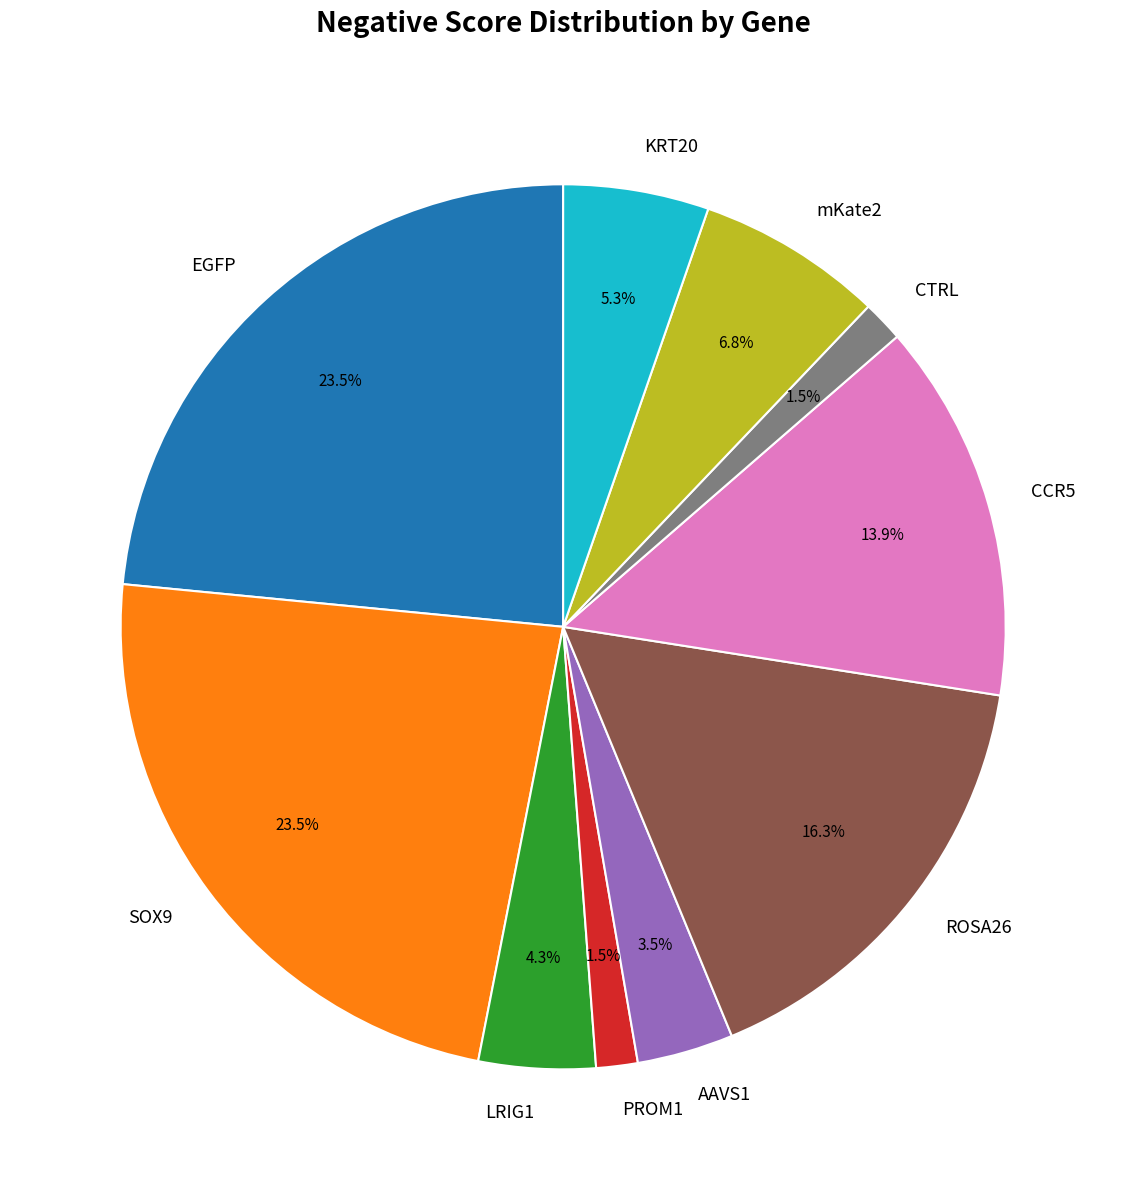

Does LRIG1 represent more than half of the total?

No